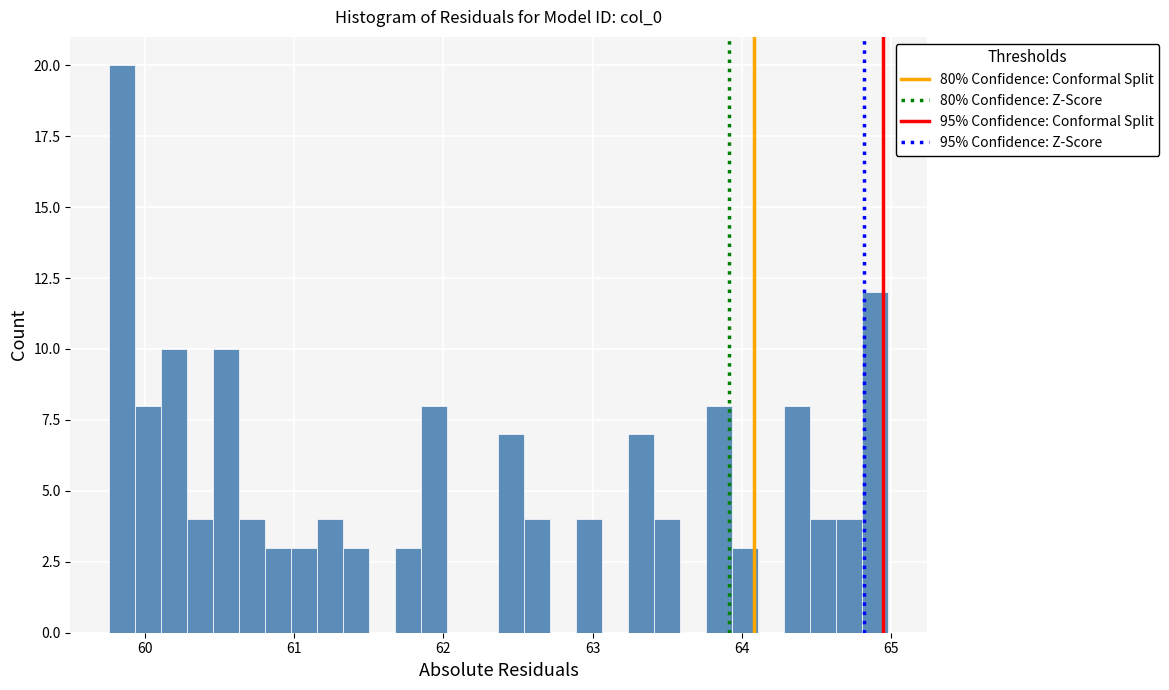

Read against the x-axis, roughly where is the centre of the tallest bar?

59.8